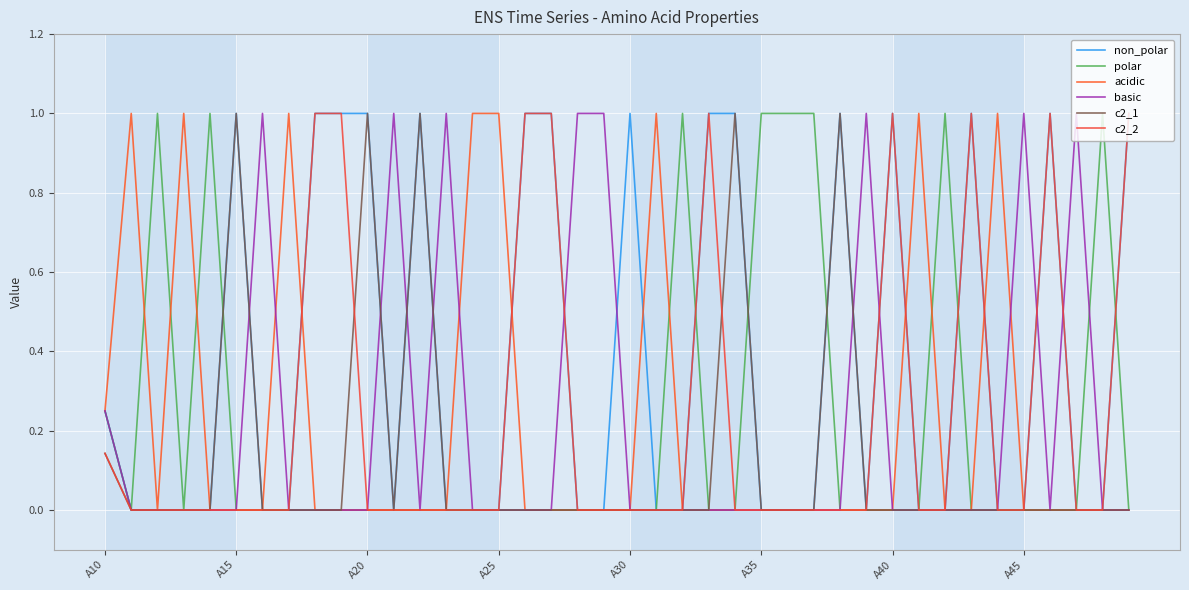

After their last crossing, which series has the higher values: non_polar or basic?

basic